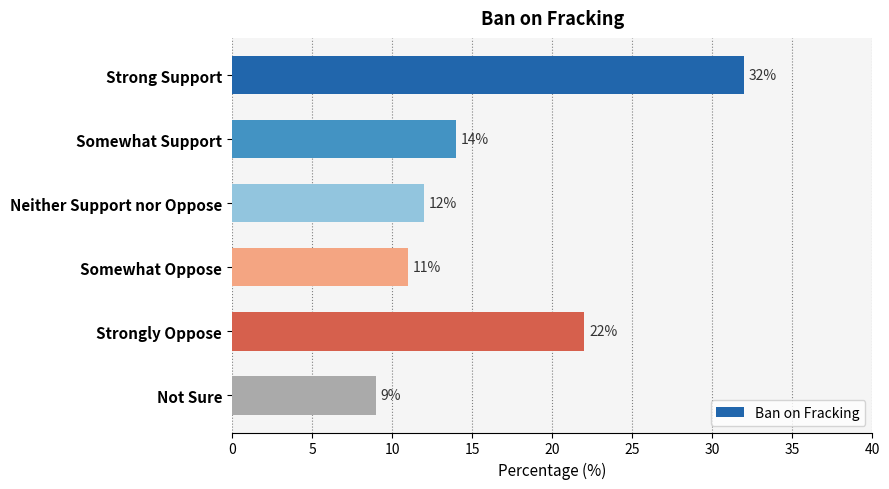

At which category does the chart reach its minimum across all series?

Not Sure